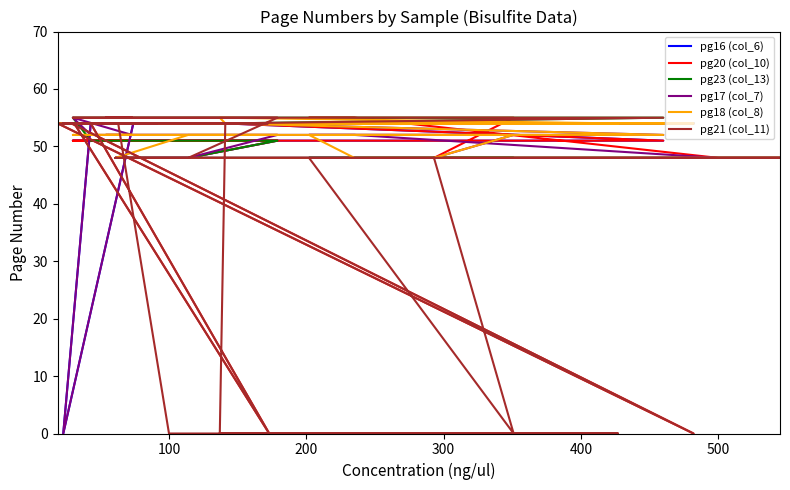

True or false: pg18 (col_8) and pg23 (col_13) intersect in this chart.

True